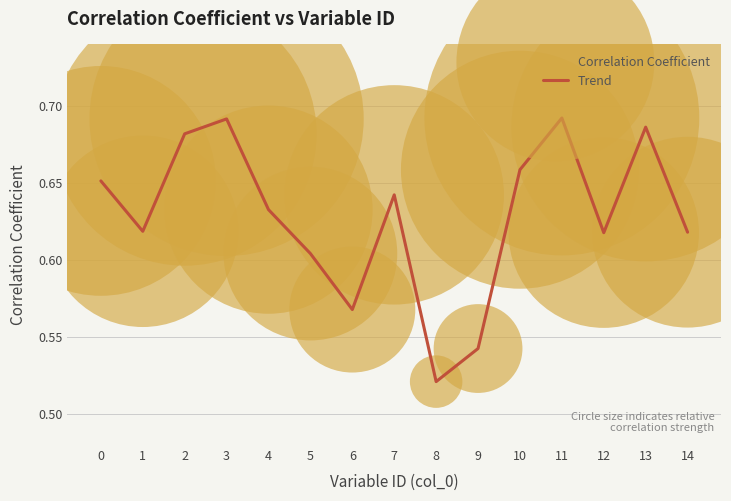

Which has a higher value, 11 or 9?

11